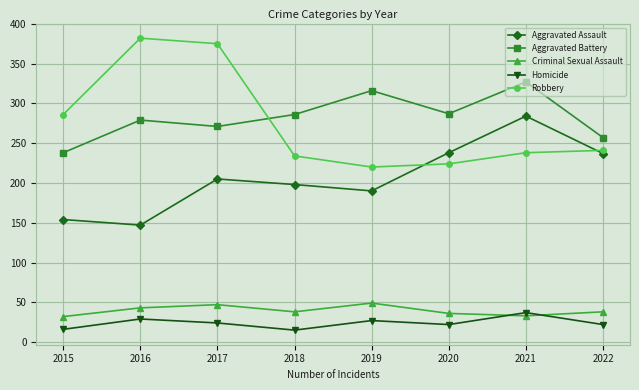

Between 2021 and 2022, which series saw the biggest shift?

Aggravated Battery